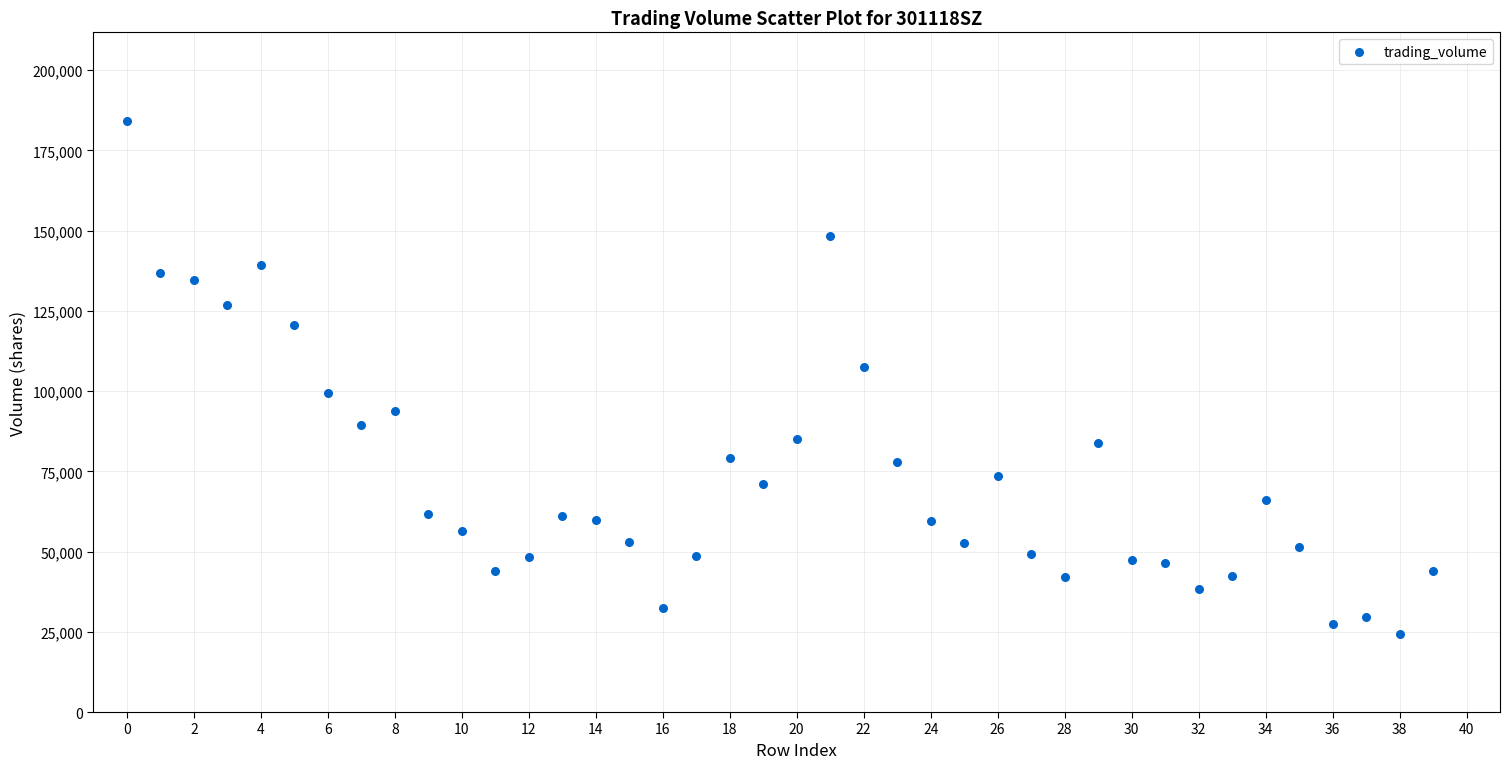

What is the range of Y values (max minus min)?

159988